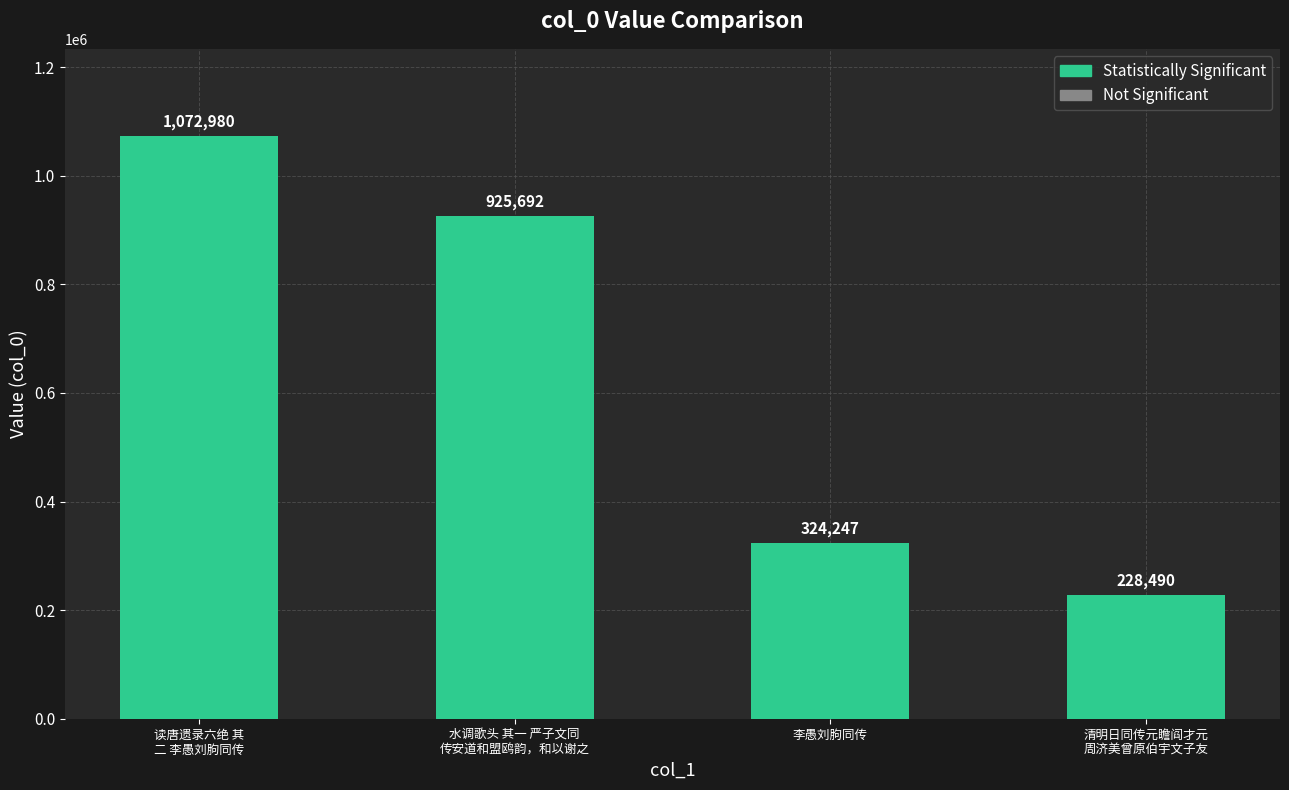

Count the values in the range 324247 to 1072980.

3